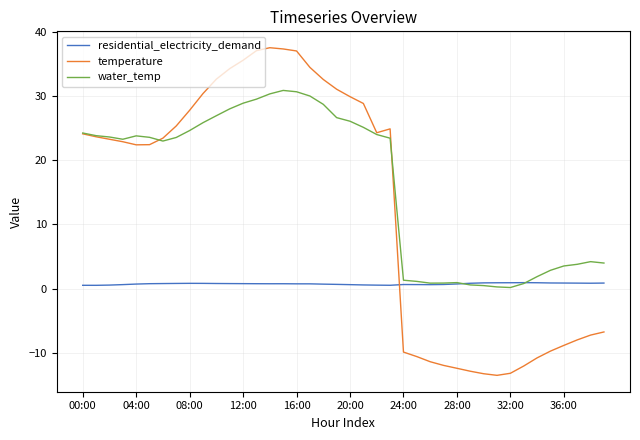

Which series has the largest total across all categories?

water_temp